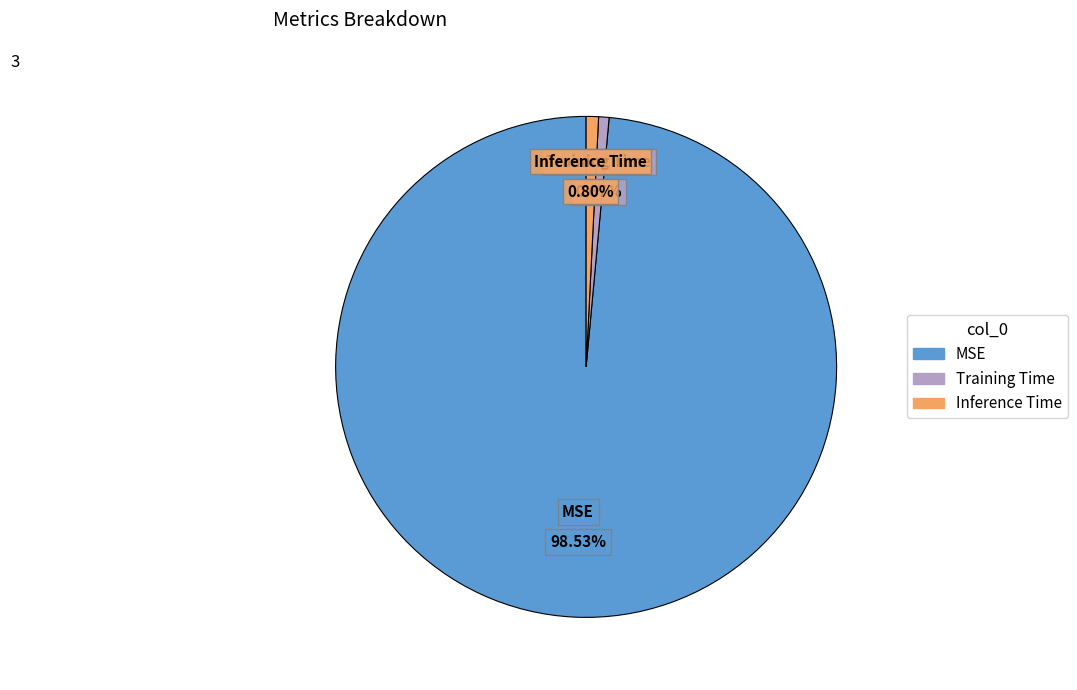

What percentage is NOT represented by Inference Time?

99.2%